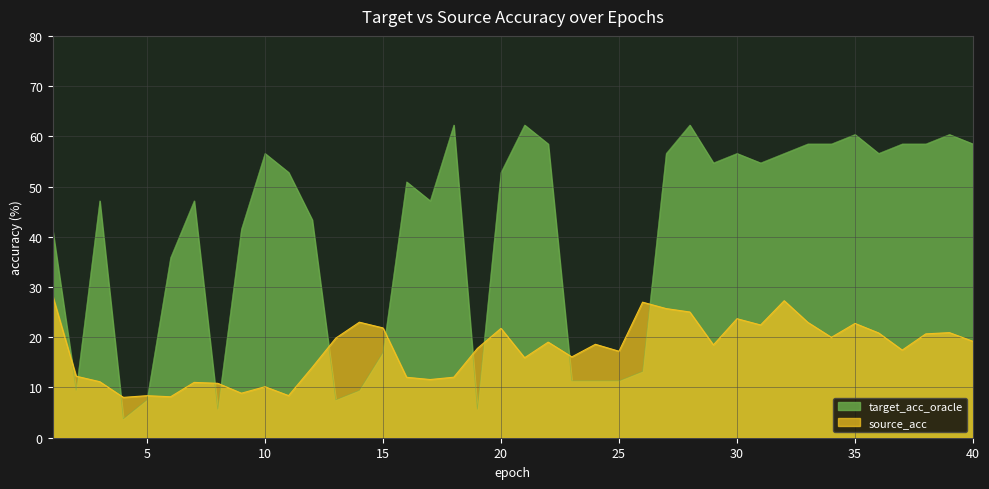

Does the chart display data point markers on the line(s)?

No